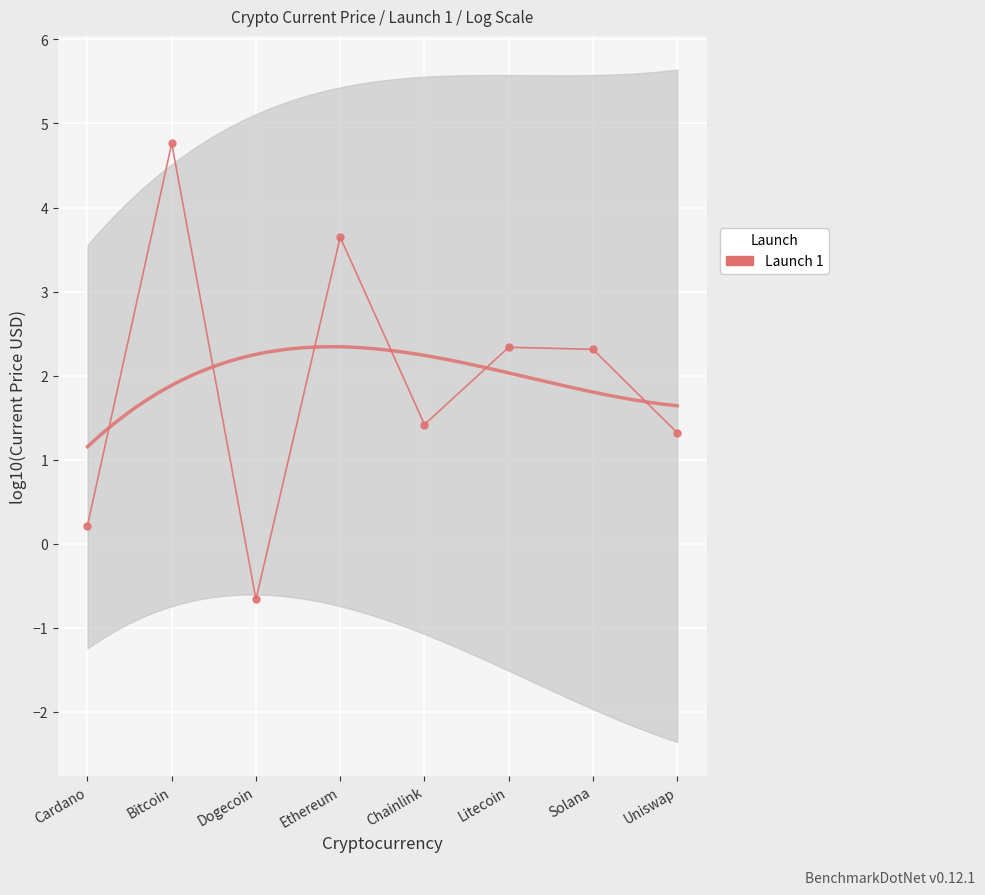

Where does the data first go above 2?

Bitcoin